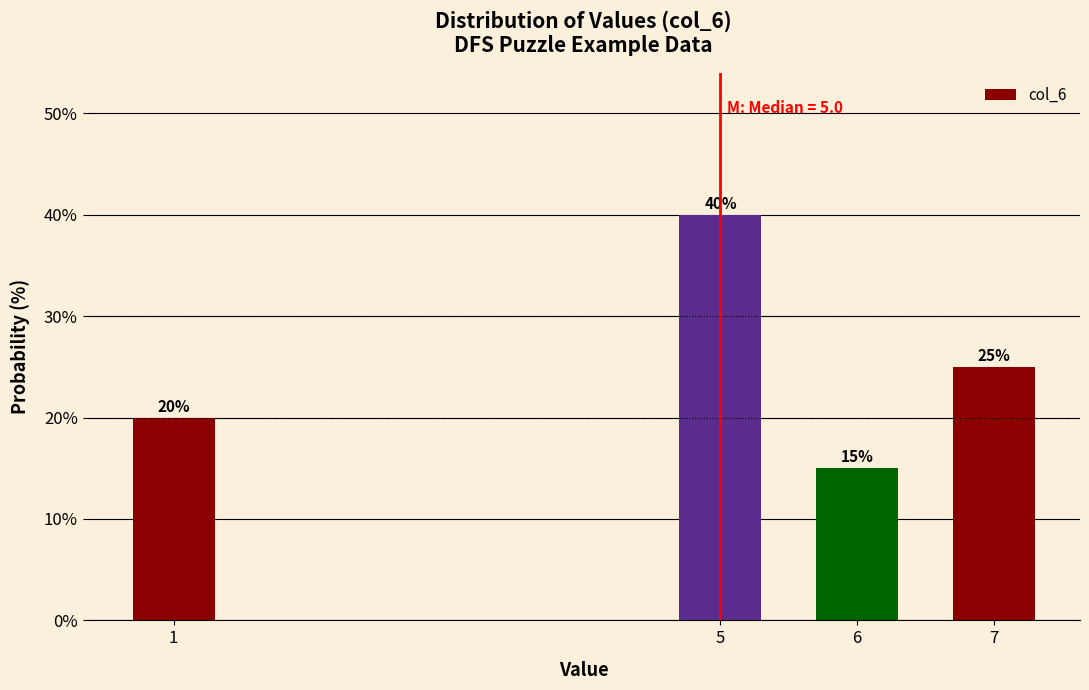

Reading right to left, what are all the values shown in this chart?

25	15	40	20